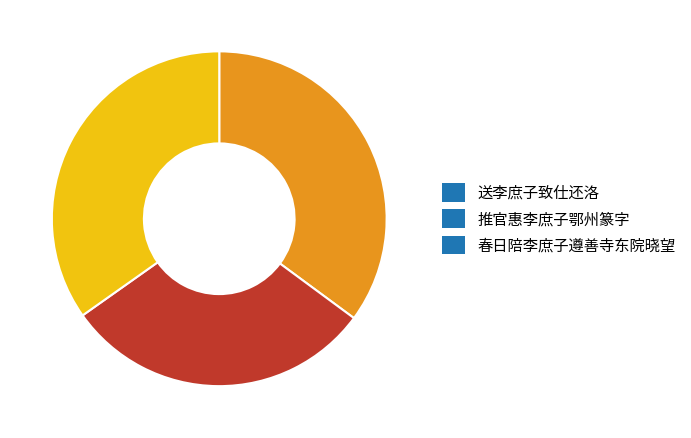

Is there a majority slice in this chart?

No